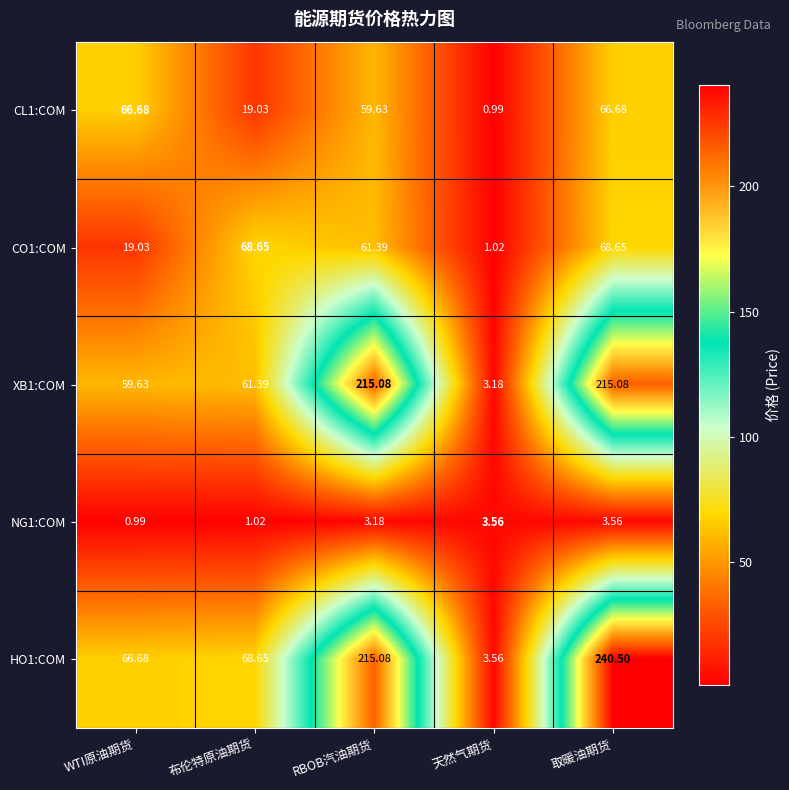

At which label does NG1:COM reach its minimum?

WTI原油期货